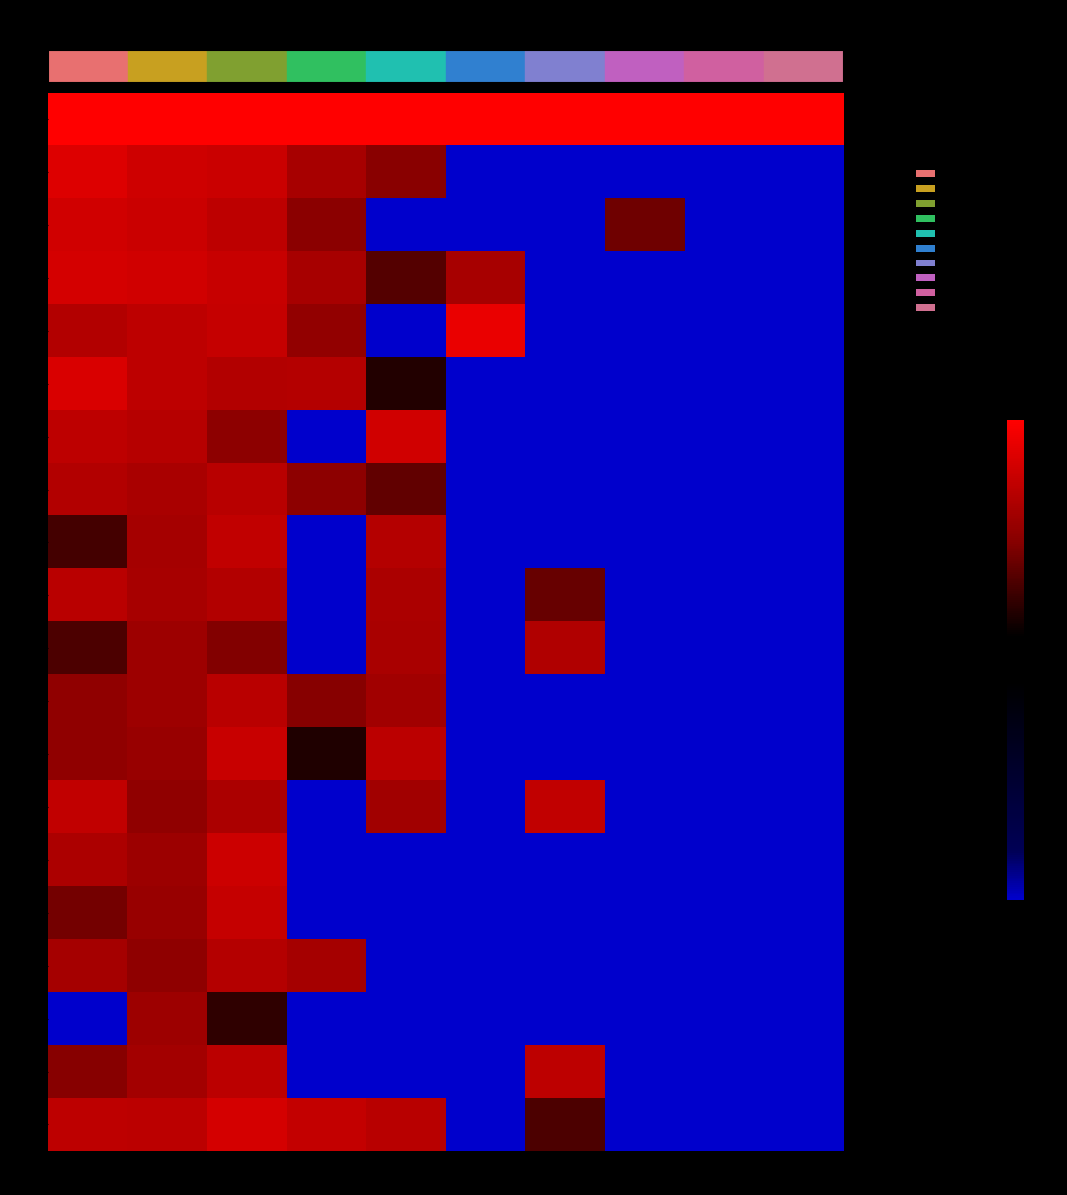

Which label corresponds to the smallest value in the chart?

col_5